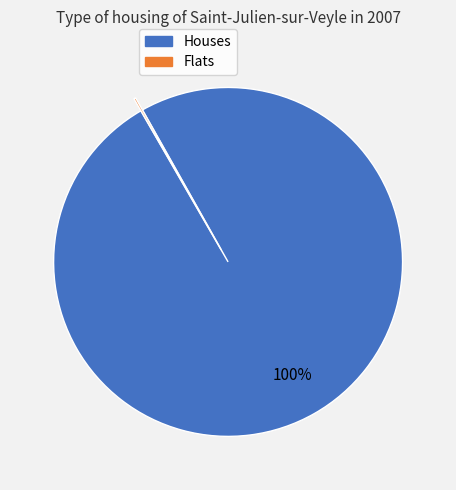

Which category accounts for the majority?

Houses